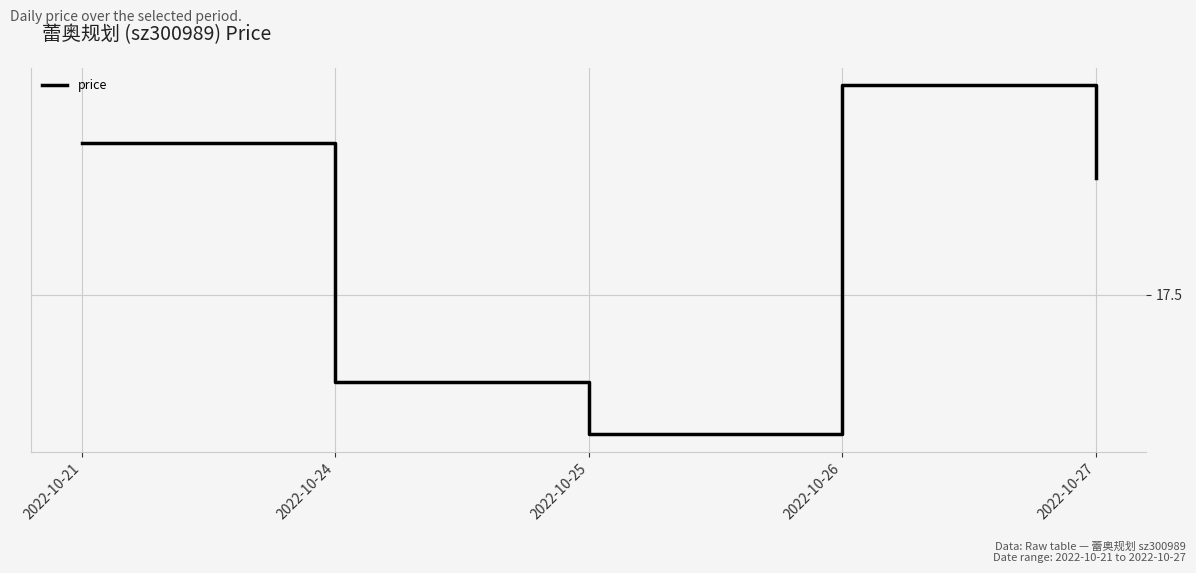

True or false: the data has more than 1 interior local peaks.

False